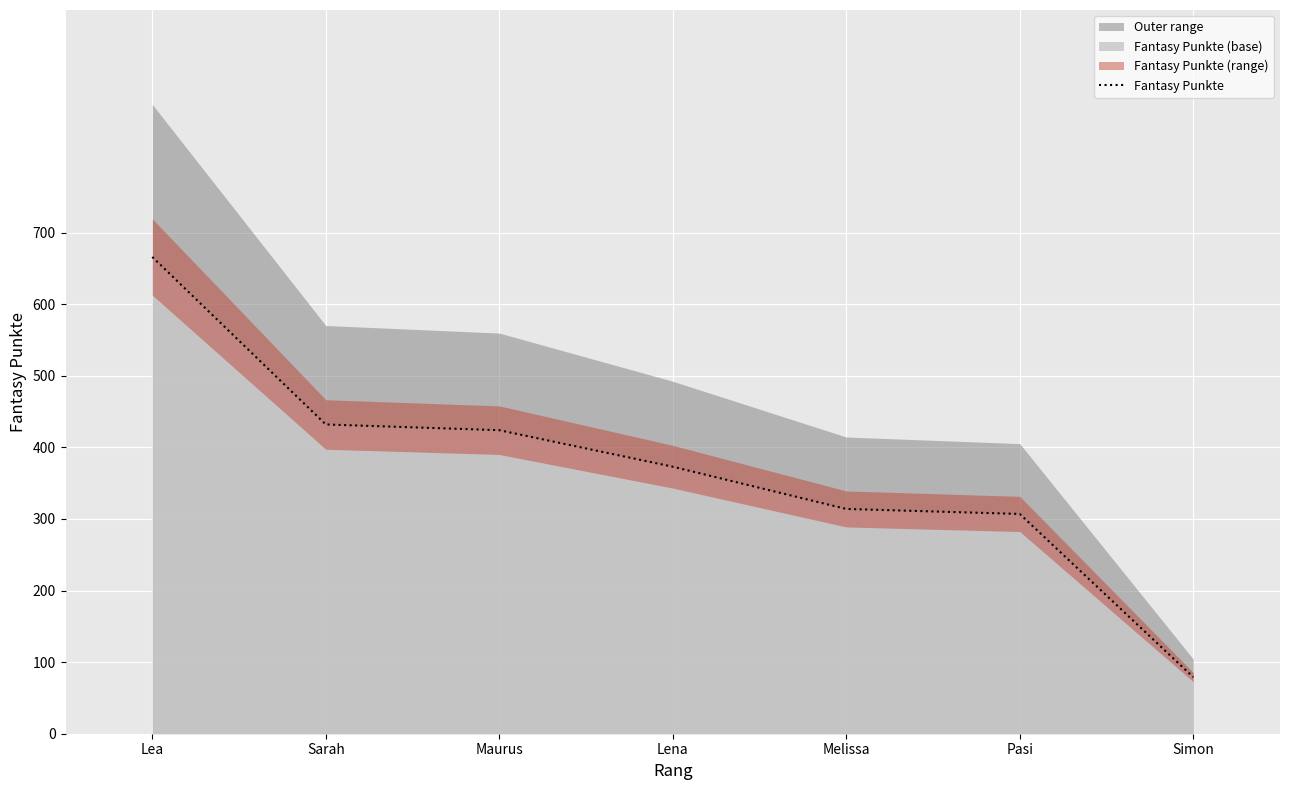

What is the difference between the maximum and minimum values?

587